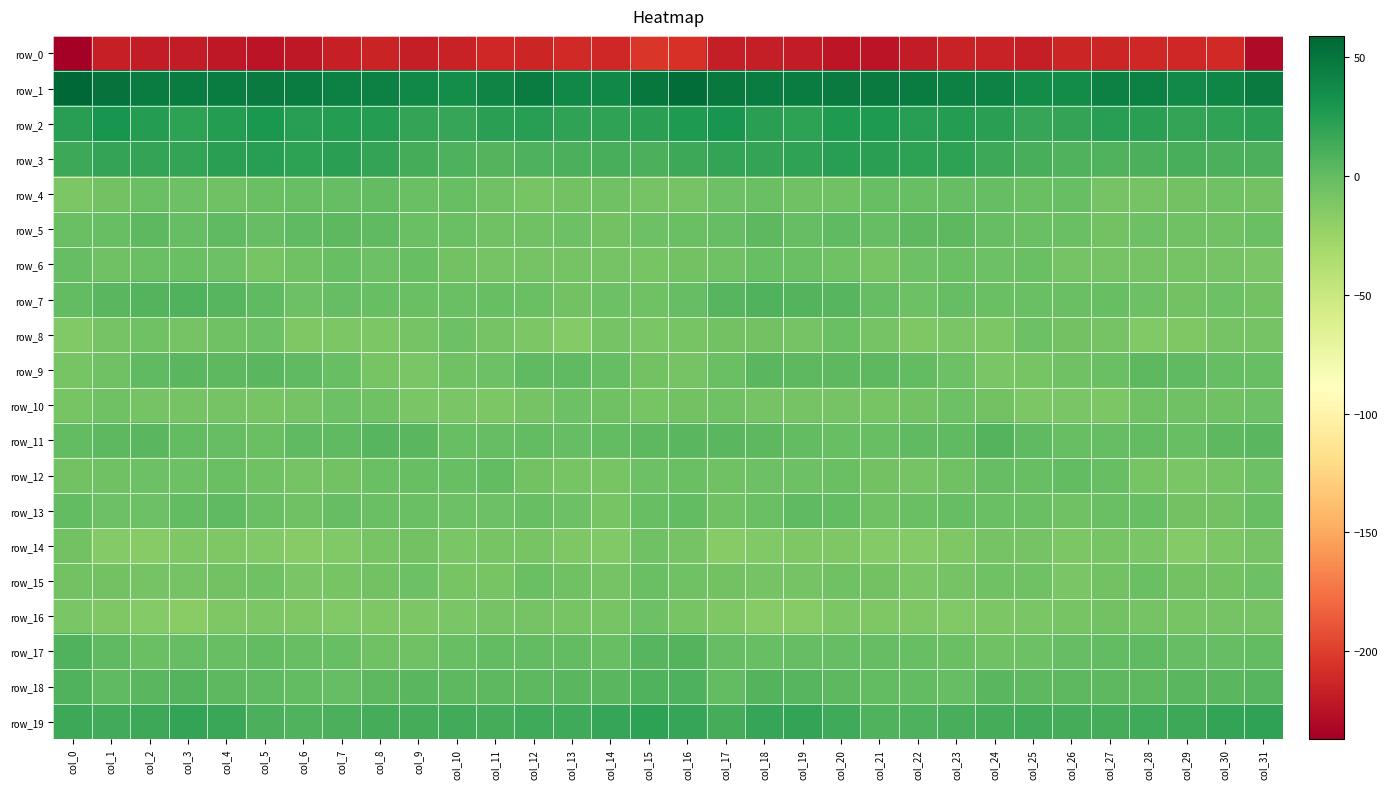

What is the average value of the row_16 series?

-10.7